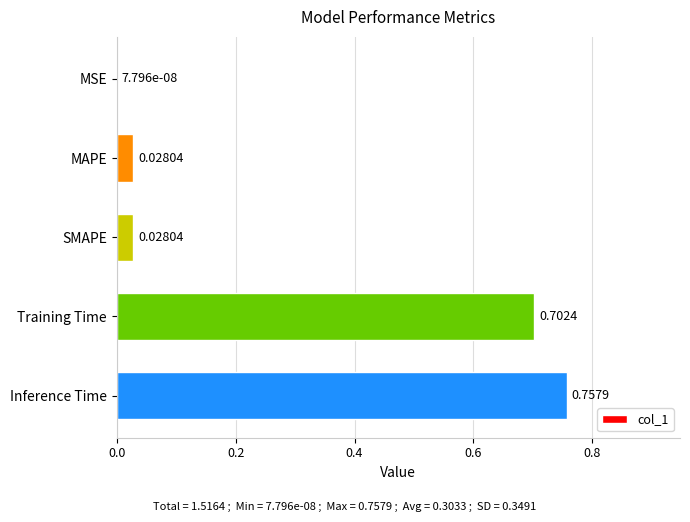

What is the sum of all values?

1.5